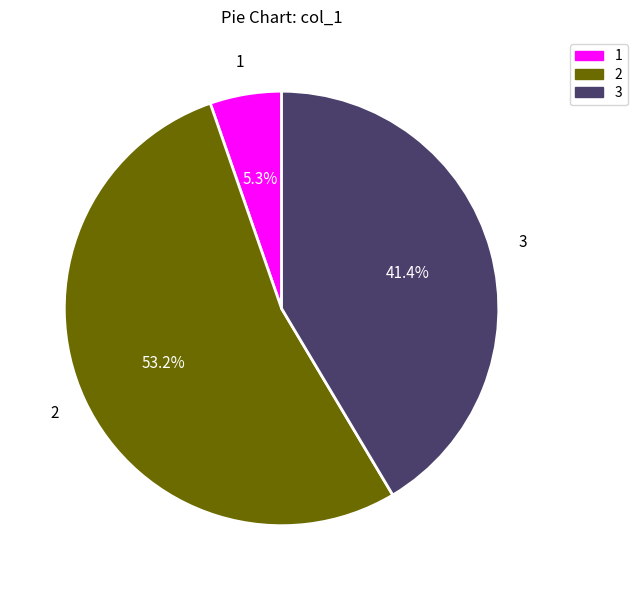

Does any single category account for the majority?

Yes